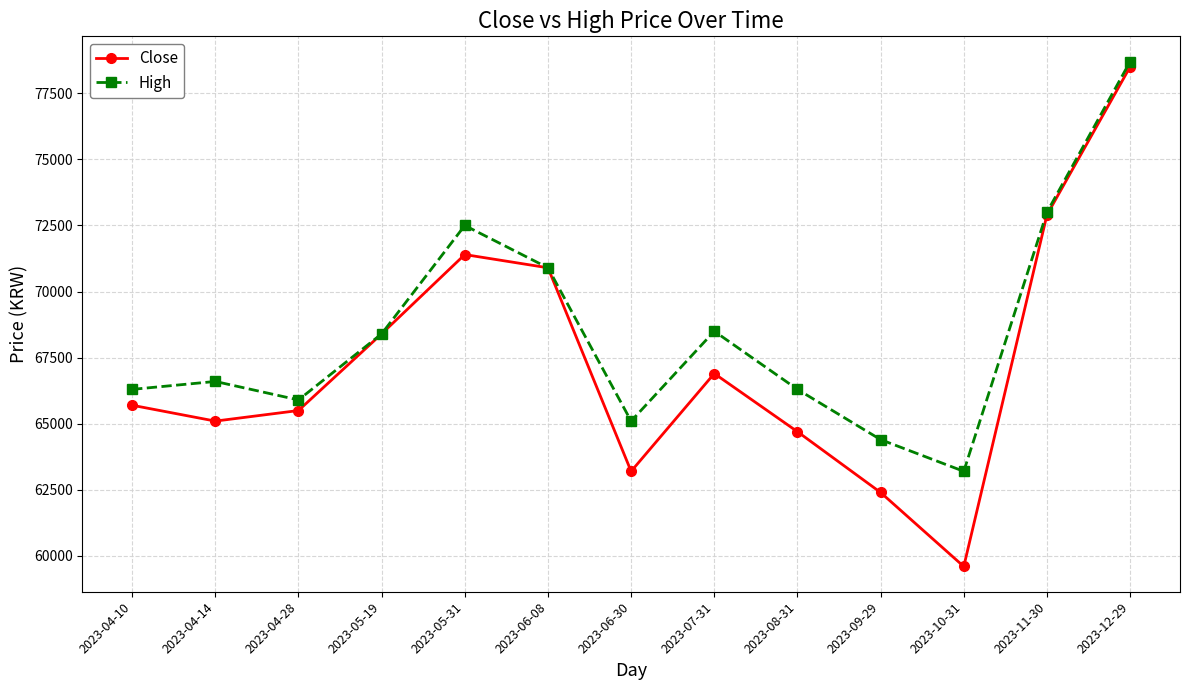

Which series has the largest total across all categories?

High